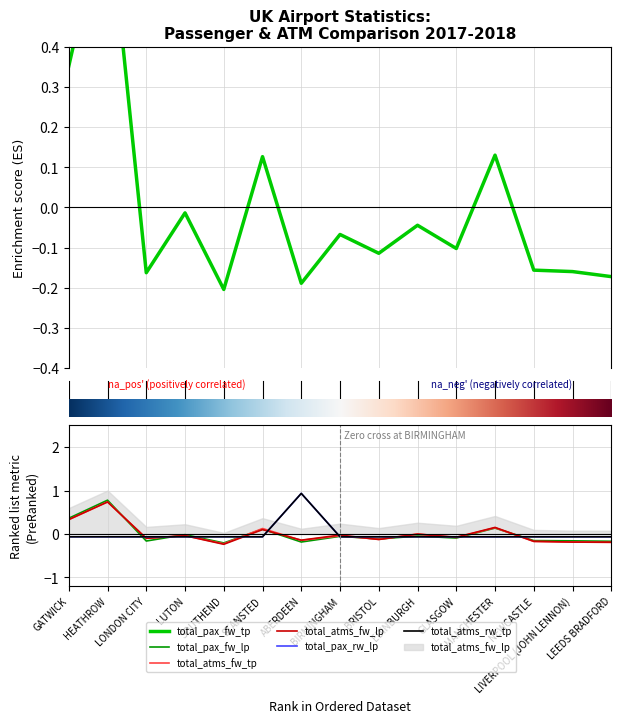

What is the difference between the maximum and minimum values in the total_pax_fw_lp series?

1.0